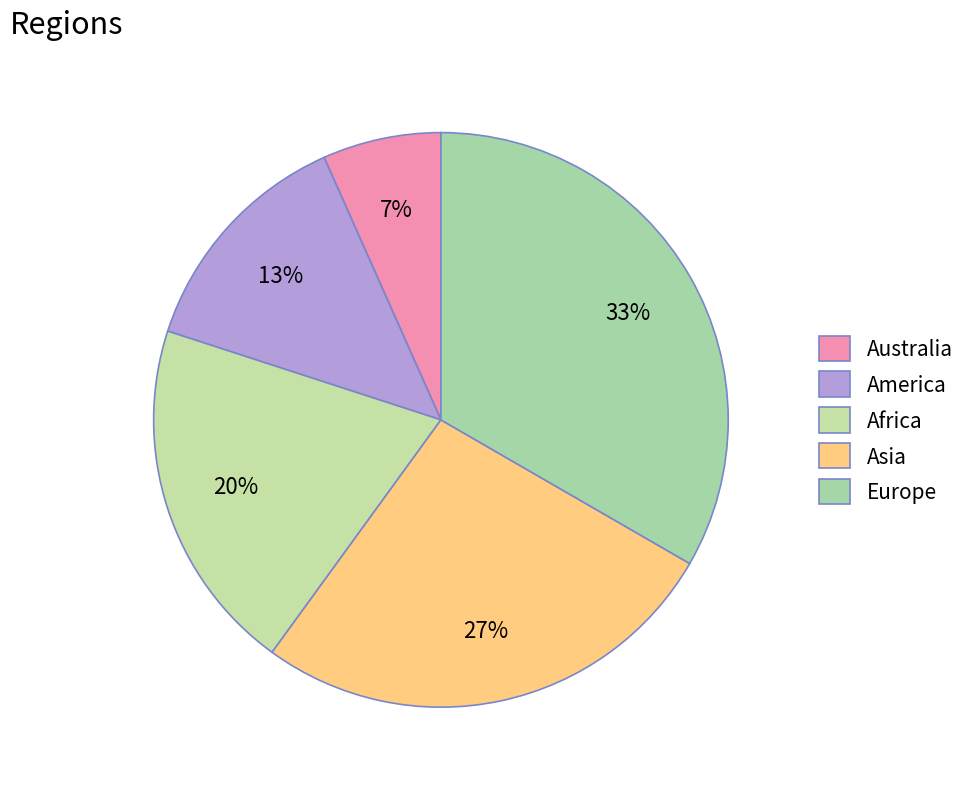

To the nearest percent, what percentage of the pie is Africa?

20%